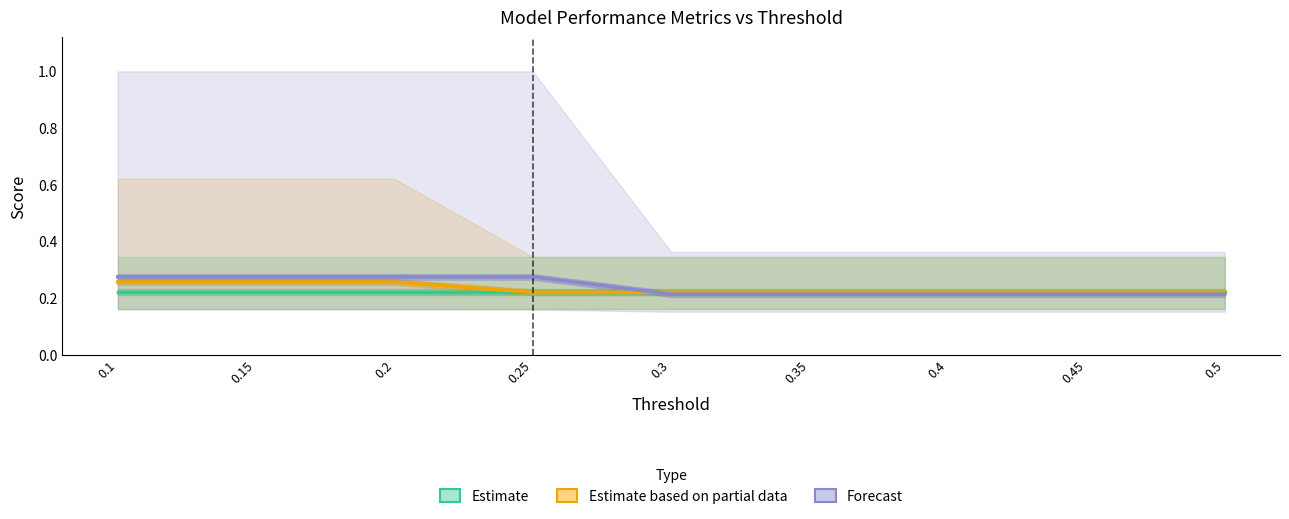

Which has a higher value, 0.15 or 0.4?

0.15